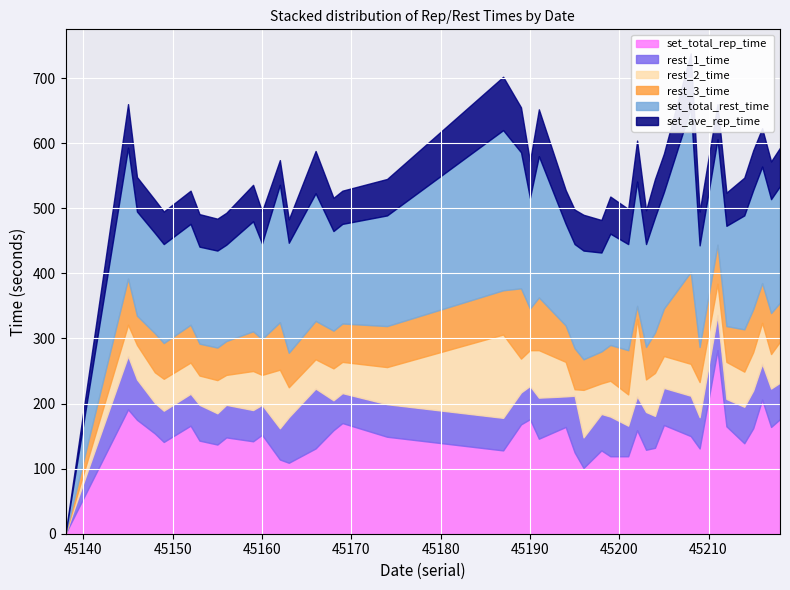

How many intersections are there between rest_2_time and rest_1_time?

20